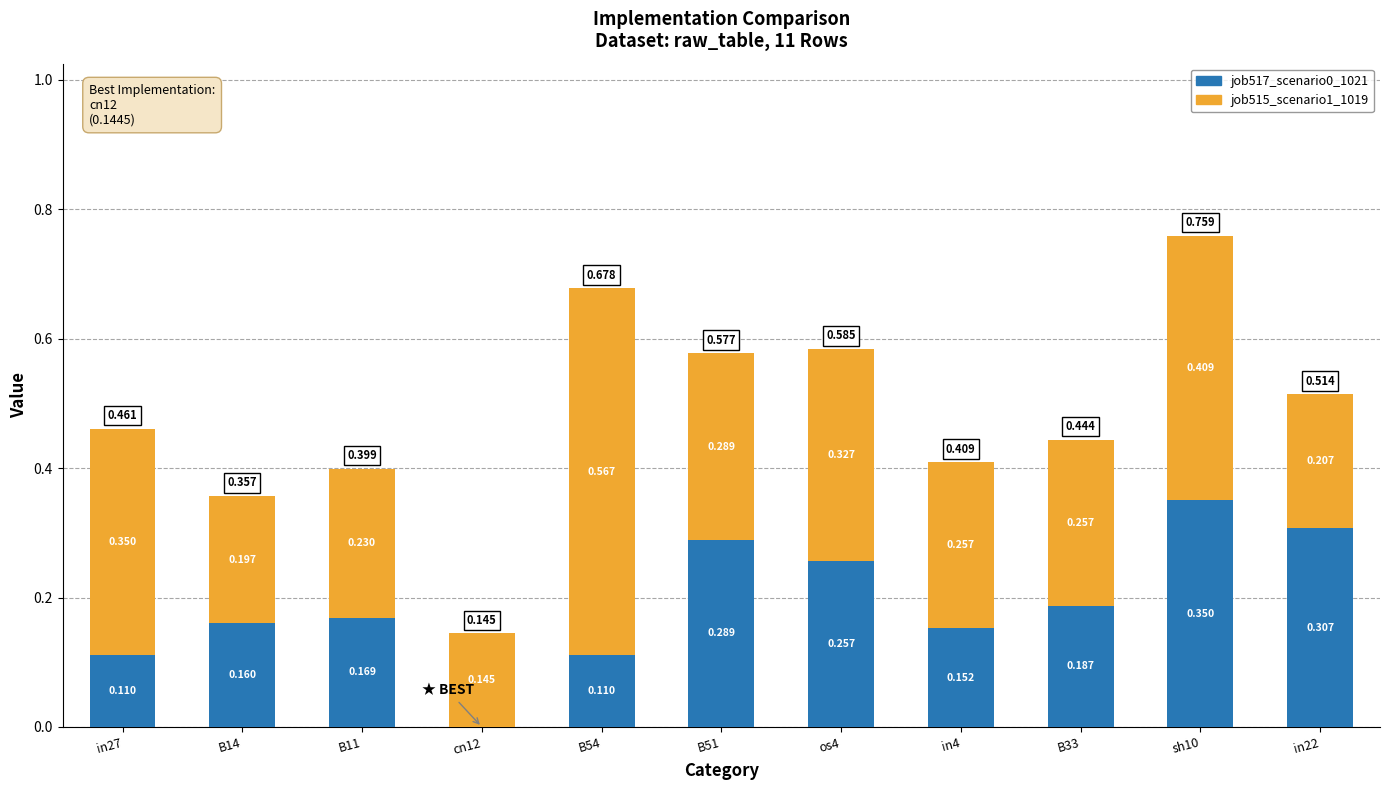

How many values in the job517_scenario0_1021 series exceed 0?

10